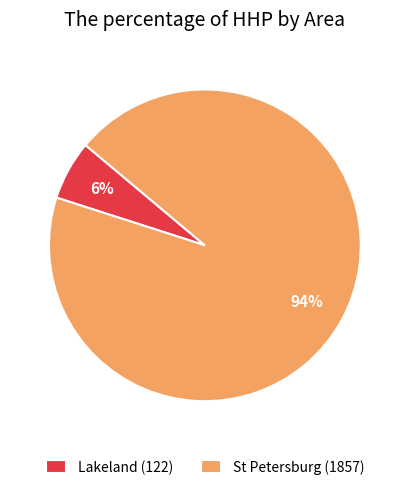

What is the majority slice?

St Petersburg (1857)